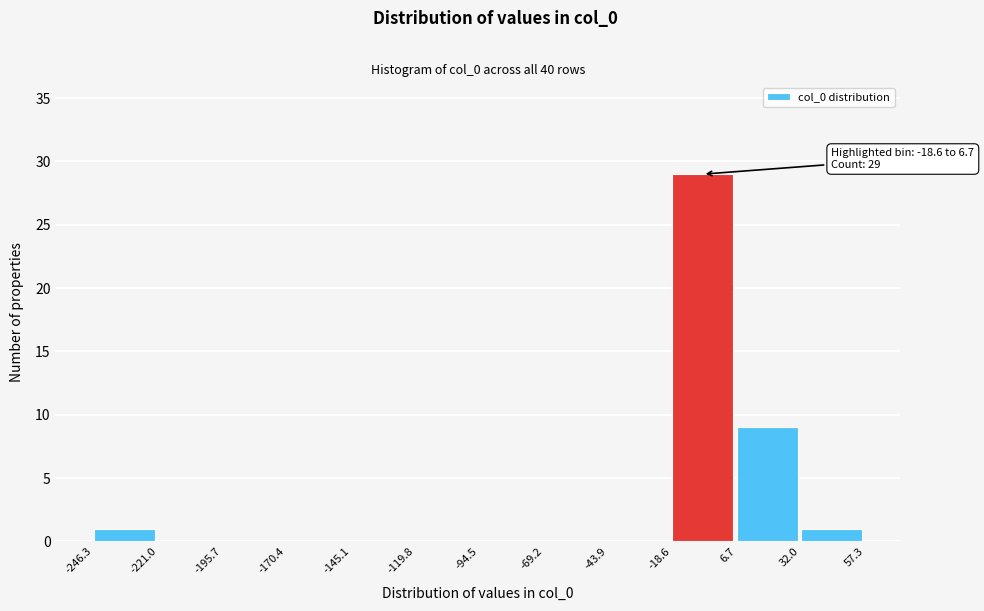

Over which range of the x-axis is the bar tallest?

-18.6 to 6.7